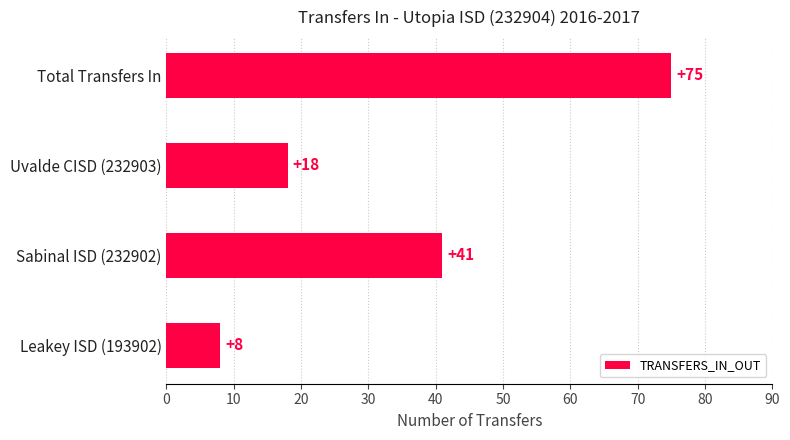

At which label is the value closest to 41?

Sabinal ISD (232902)